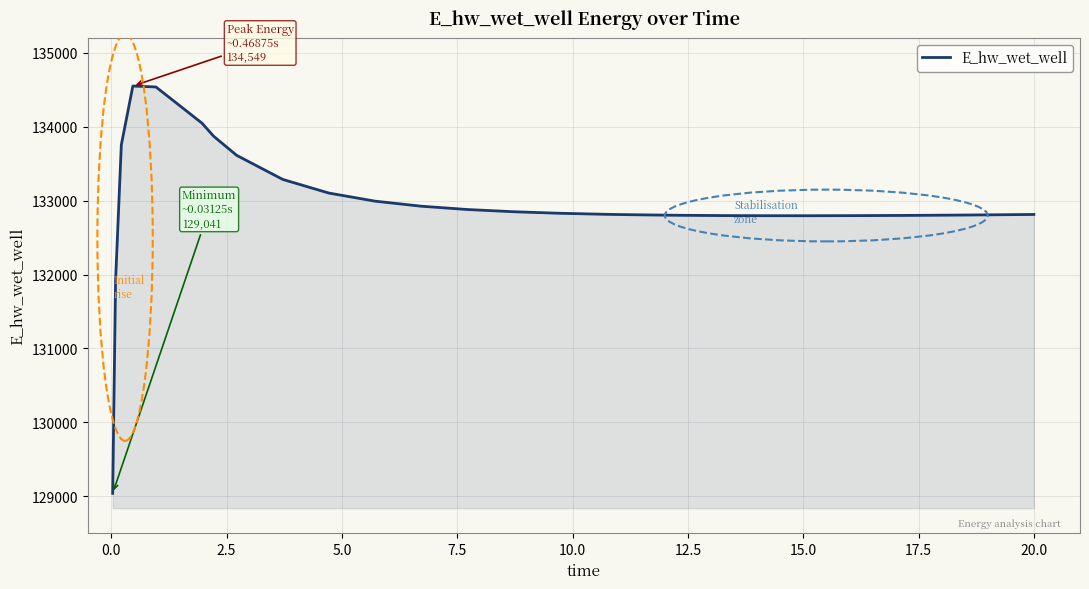

What is the maximum value shown in the chart?

134548.9